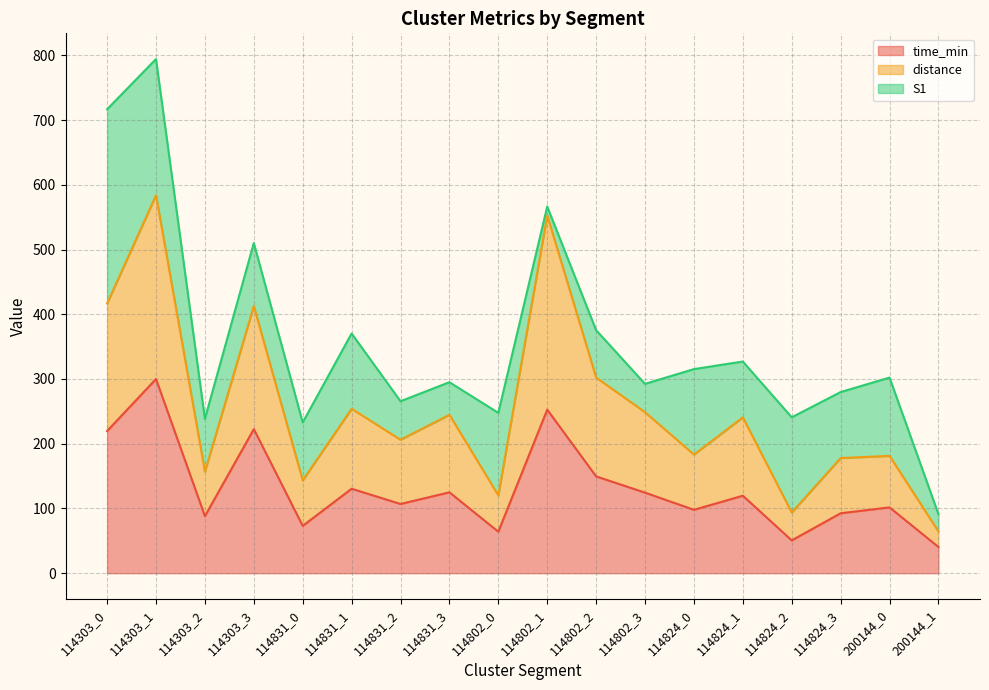

Which category has the highest value in the time_min series?

114303_1